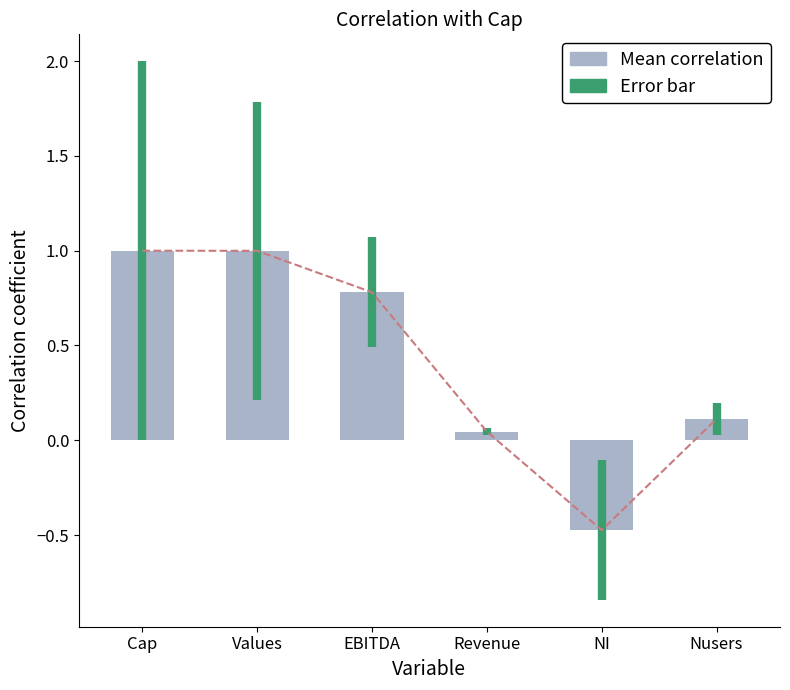

Where is the data nearest to the value 0?

Revenue